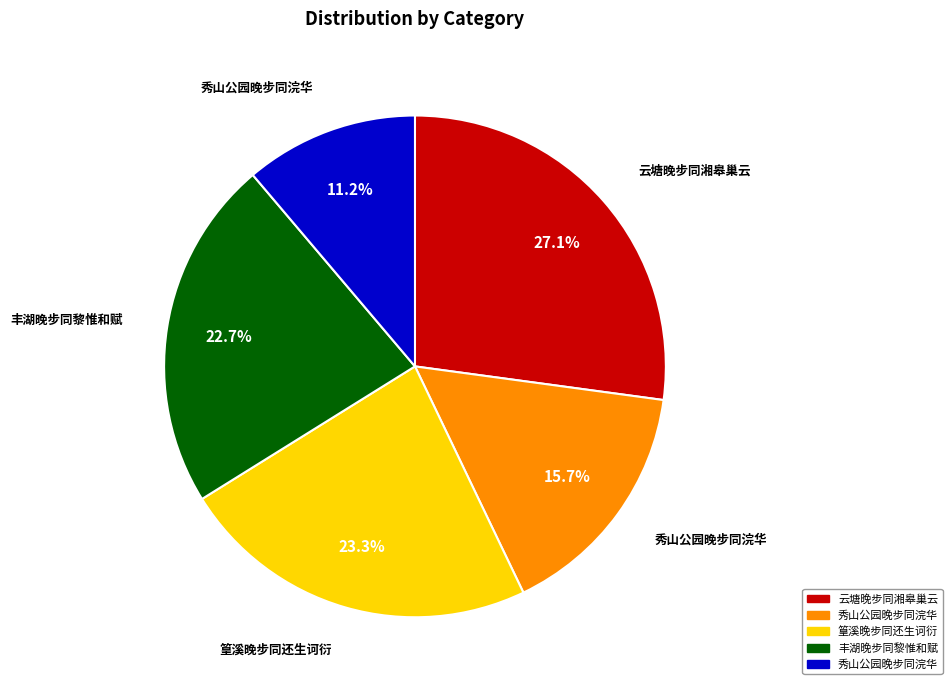

How many segments does this pie chart have?

5